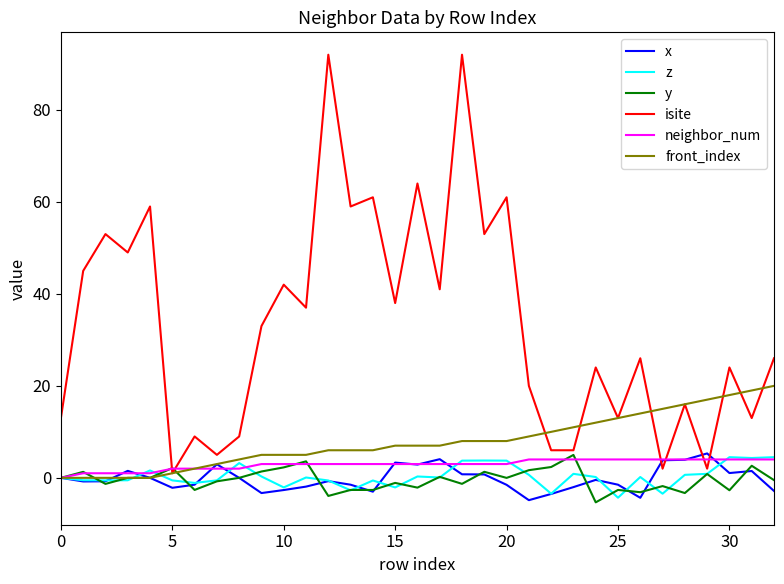

Is this an area chart (filled region under the line)?

No